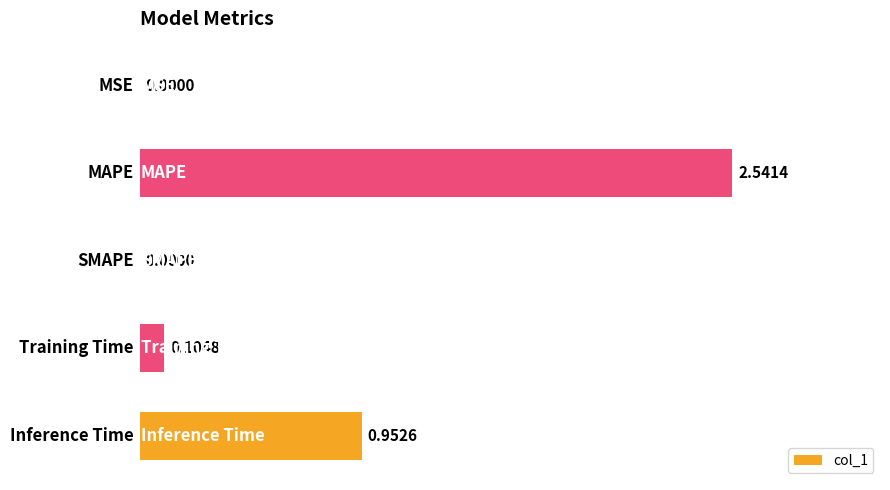

Are the bars grouped side by side (vs. stacked)?

No